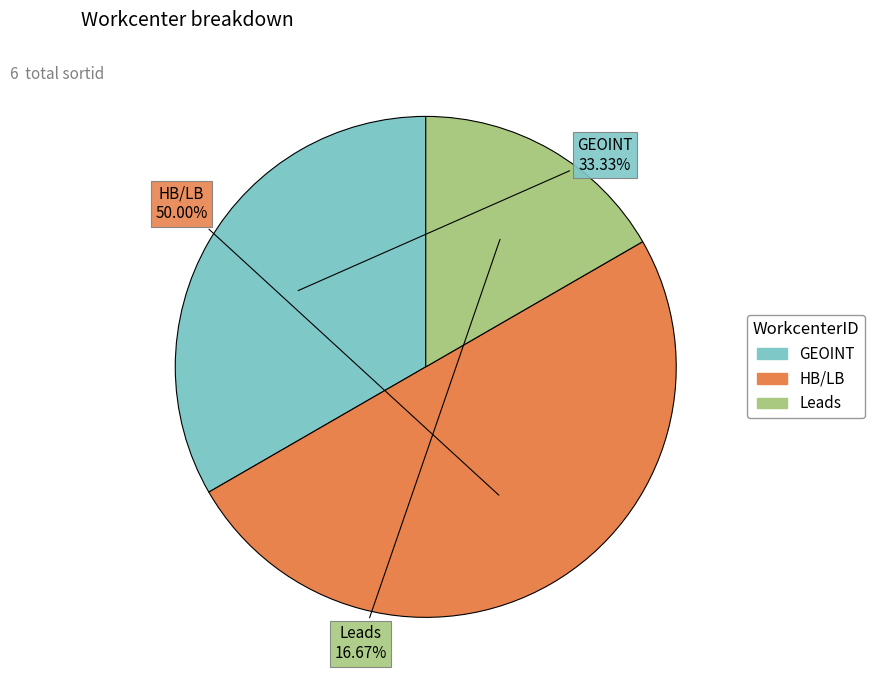

What is the smallest slice in the pie chart?

Leads